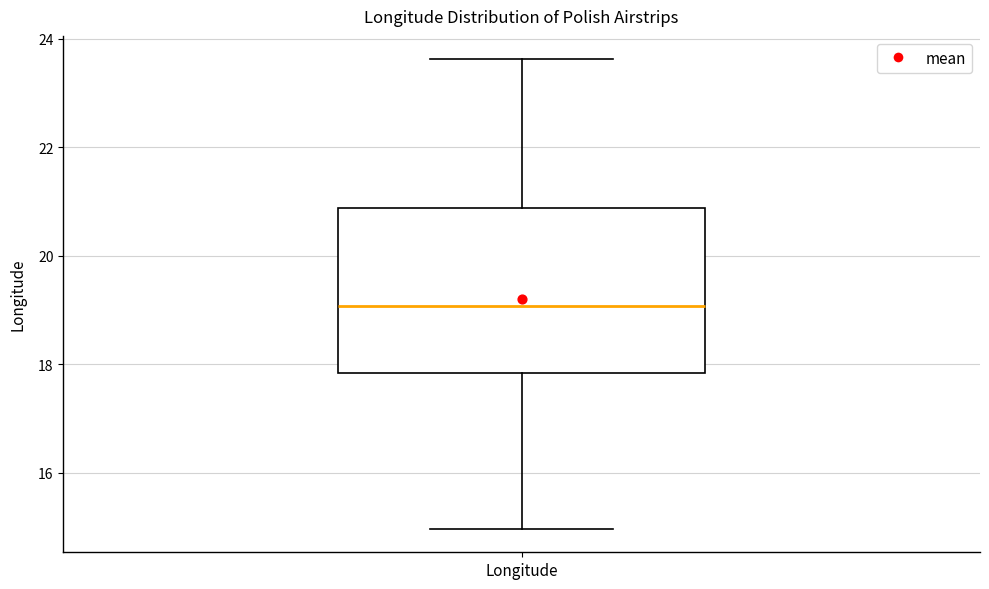

Transcribe this box plot: give where the median line is, the range the box spans, and where the two whiskers end, as read against the y-axis. The values are not printed on the chart, so give them approximately, as read against the axis.

median 19.0, box 17.8 to 20.8, whiskers 15.0 to 23.6